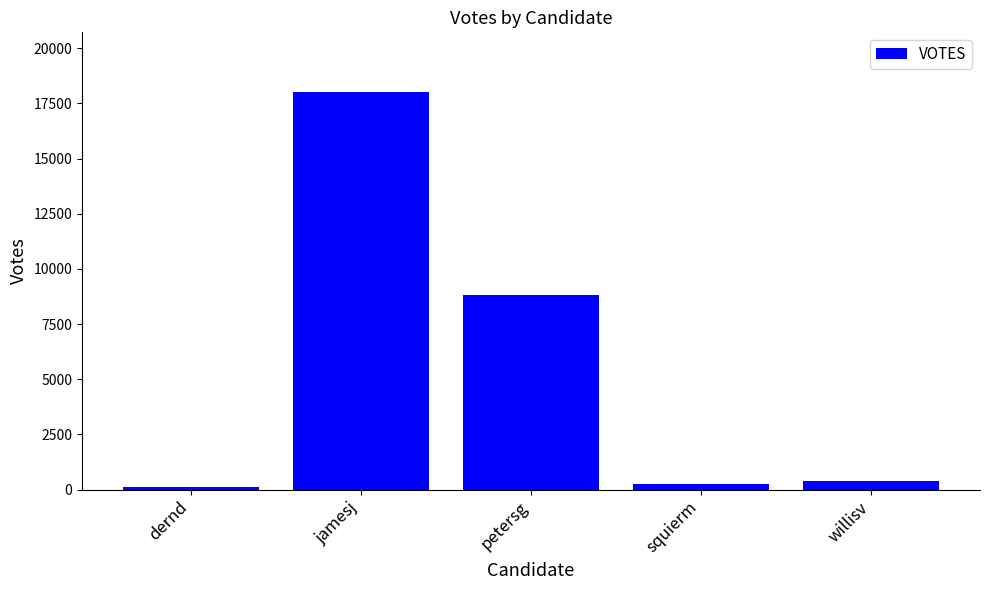

What is the greatest value displayed?

18018